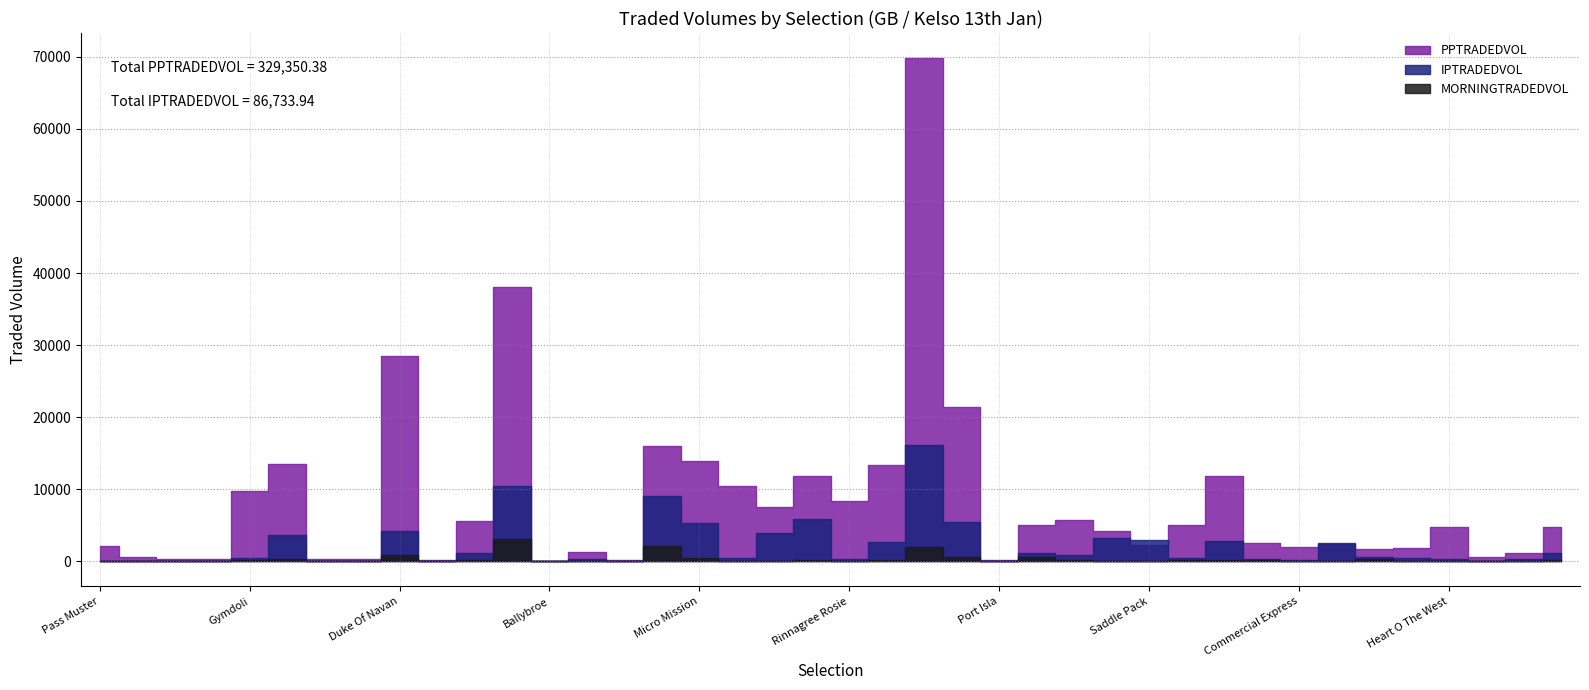

What is the label of the 21st point from the right?

Mitchells Way